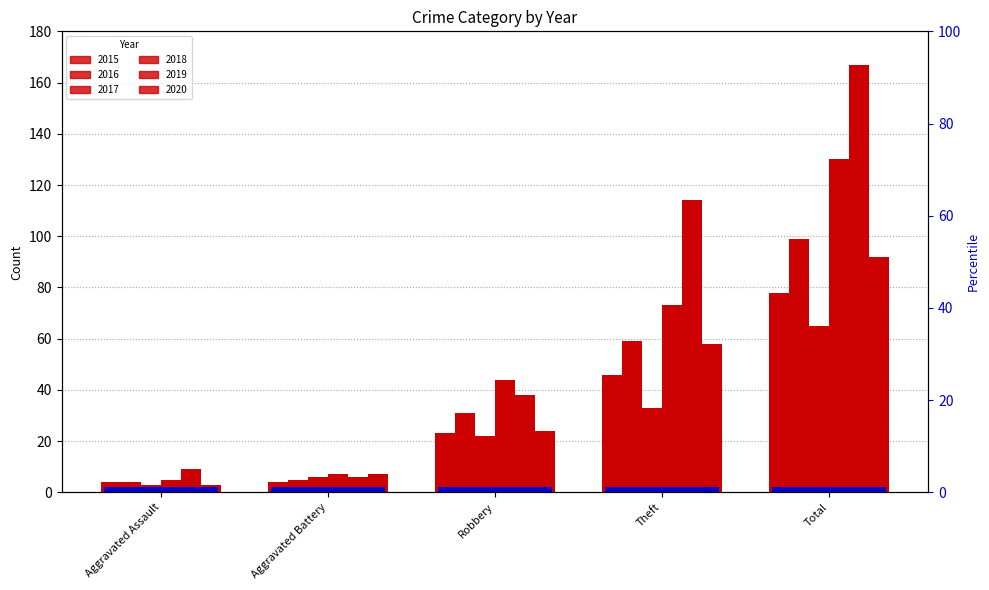

At how many categories does at least one series exceed 87?

2